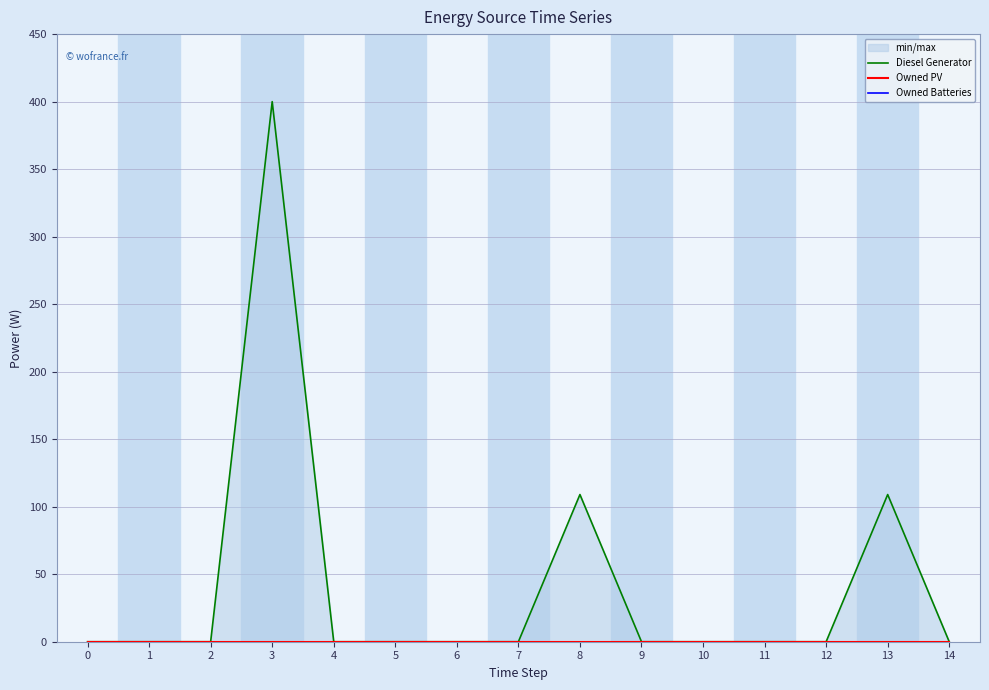

True or false: Owned PV and Diesel Generator cross at least once.

False